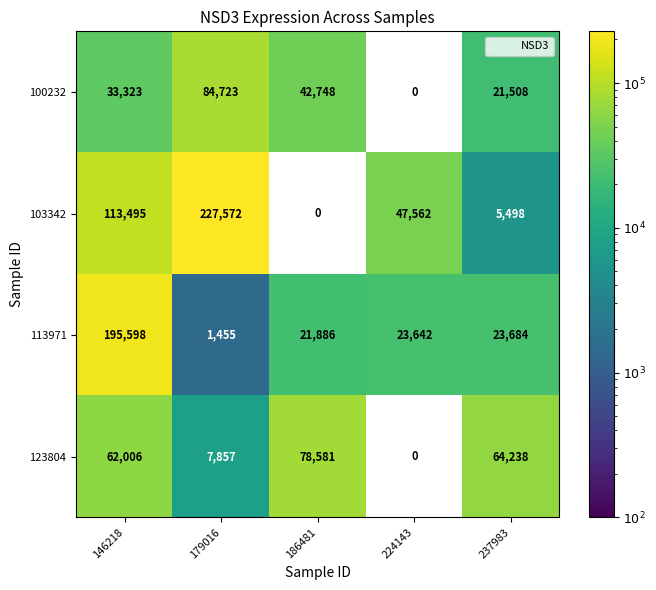

What is the sum of all 113971 values?

266265